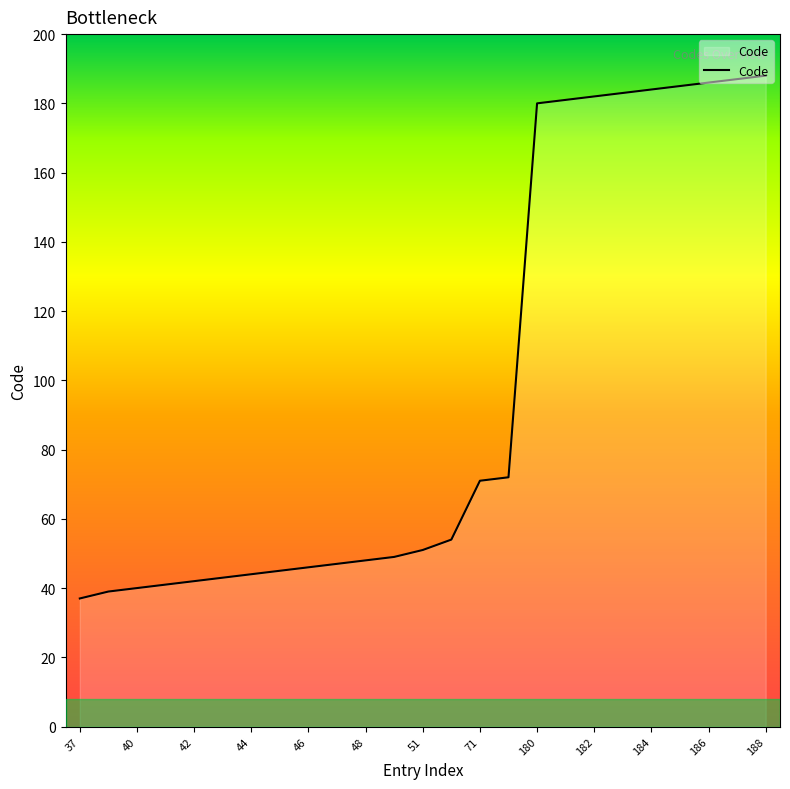

What is the greatest value displayed?

188